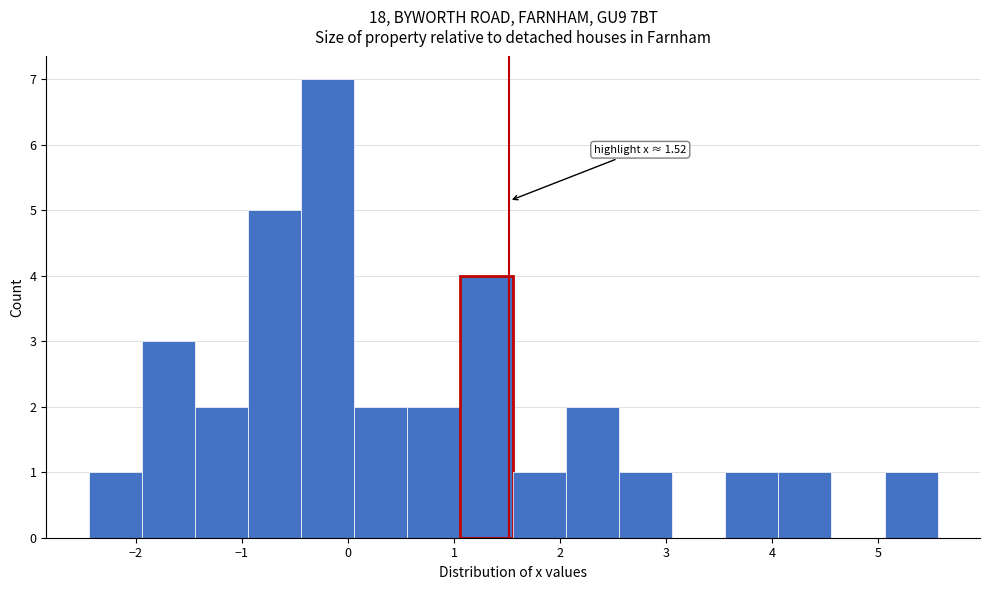

Which range on the x-axis has the tallest bar?

-0.4 to 0.1